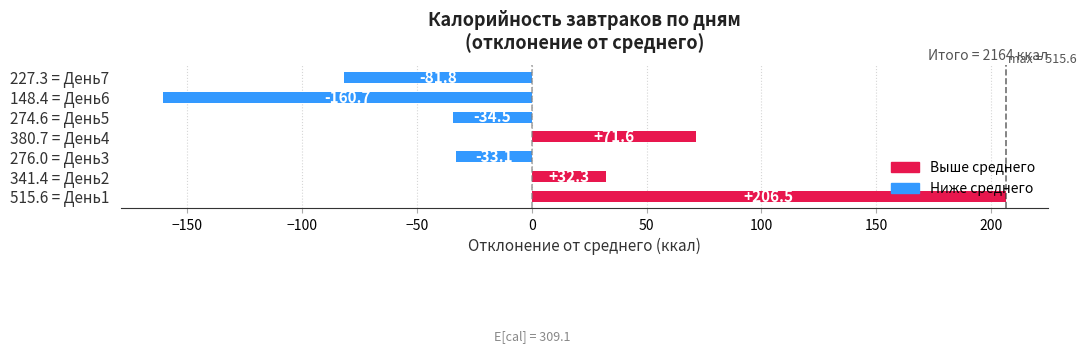

List the labels in order of value, smallest first.

148.4 = День6, 227.3 = День7, 274.6 = День5, 276.0 = День3, 341.4 = День2, 380.7 = День4, 515.6 = День1